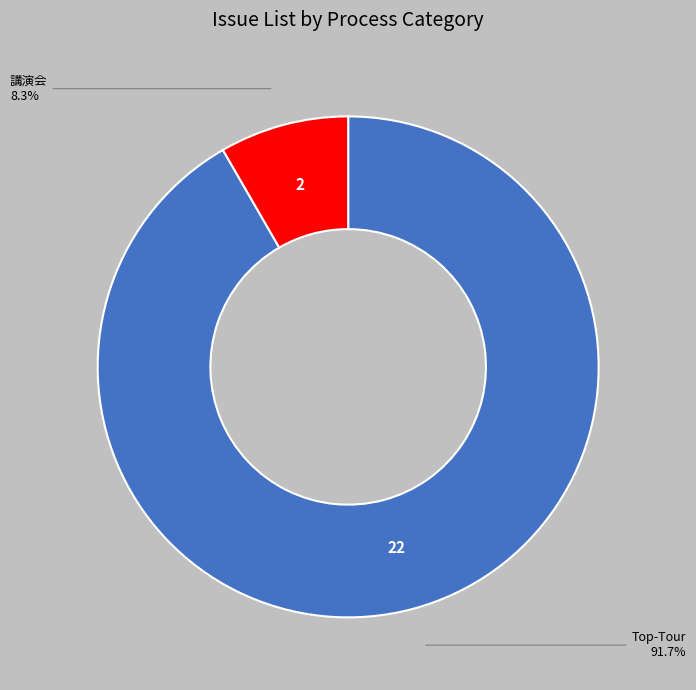

Does any single category account for the majority?

Yes